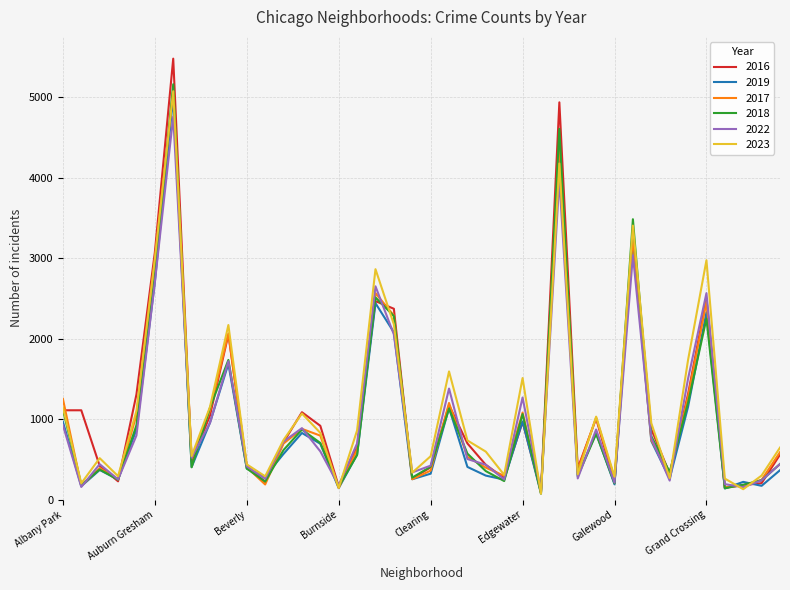

Which series has the largest range (max minus min)?

2016